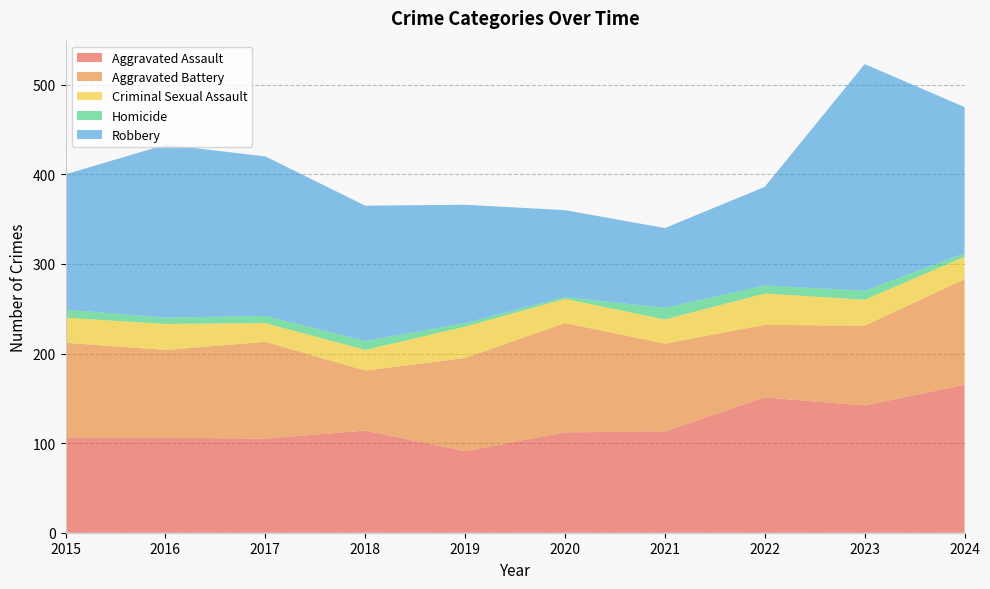

Reading left to right, list all the values displayed in this chart.

Aggravated Assault: 2015=106	2016=106	2017=105	2018=114	2019=91	2020=112	2021=113	2022=151	2023=142	2024=165
Aggravated Battery: 2015=106	2016=98	2017=108	2018=67	2019=104	2020=122	2021=98	2022=81	2023=89	2024=118
Criminal Sexual Assault: 2015=28	2016=29	2017=21	2018=23	2019=35	2020=27	2021=27	2022=35	2023=29	2024=25
Homicide: 2015=9	2016=7	2017=8	2018=10	2019=4	2020=2	2021=13	2022=9	2023=10	2024=4
Robbery: 2015=151	2016=193	2017=178	2018=151	2019=132	2020=97	2021=89	2022=110	2023=253	2024=163